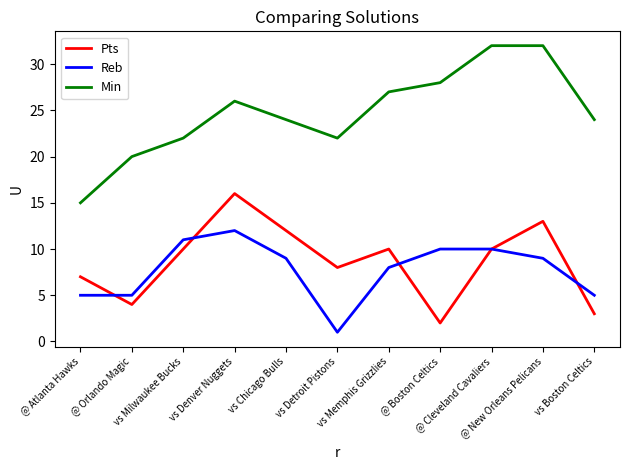

What is the maximum value for Min?

32